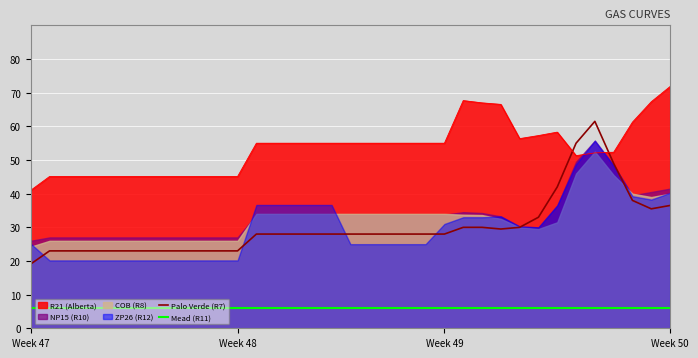

What is the maximum value for Mead (R11)?

6.0